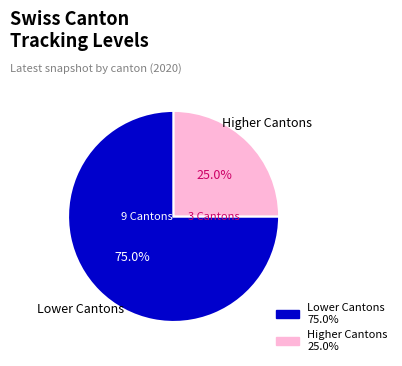

Is there any slice that represents more than half of the pie?

Yes